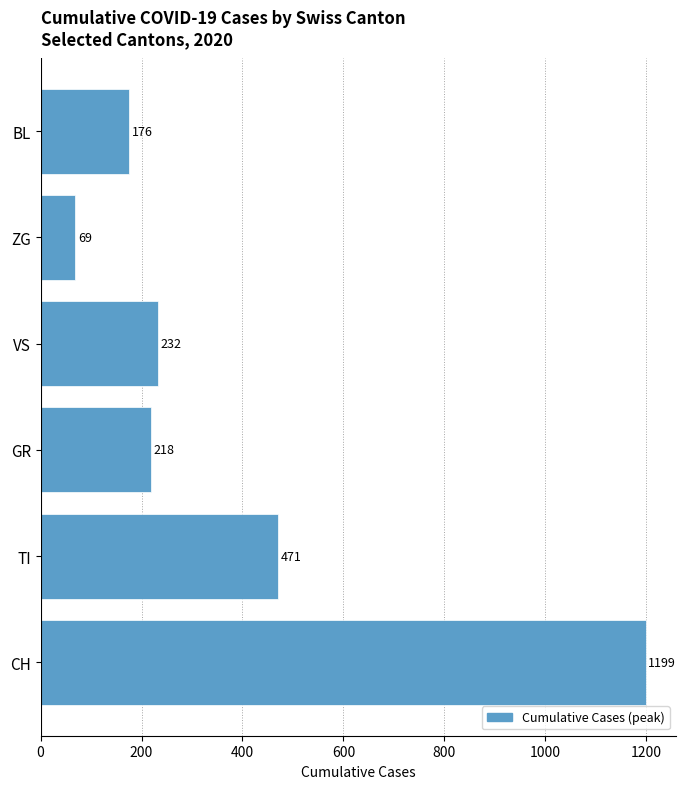

What is the minimum value shown in the chart?

69